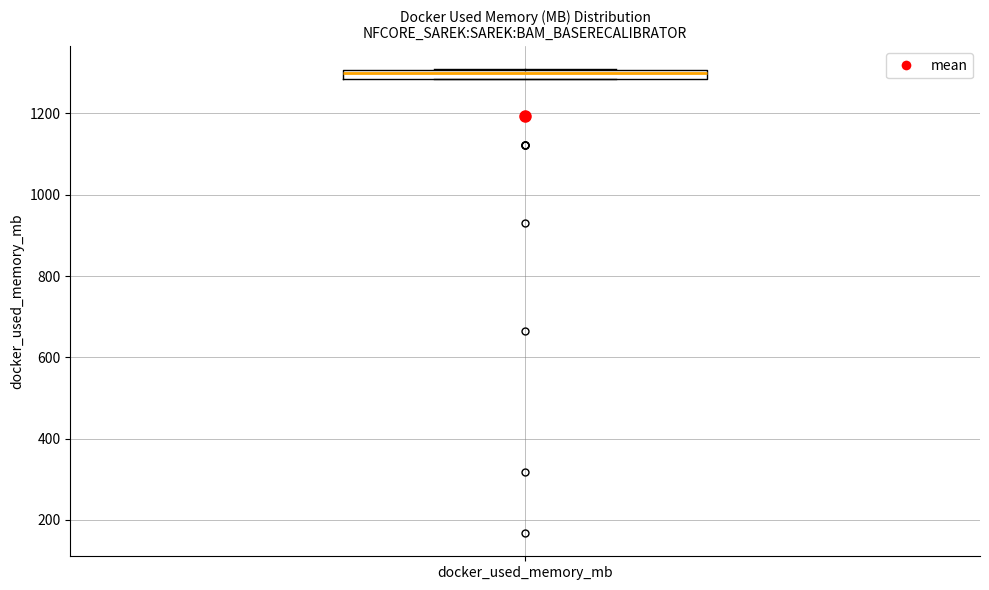

Where is the lower edge of the box for docker_used_memory_mb on the y-axis? The values are not printed on the chart, so give them approximately, as read against the axis.

1280